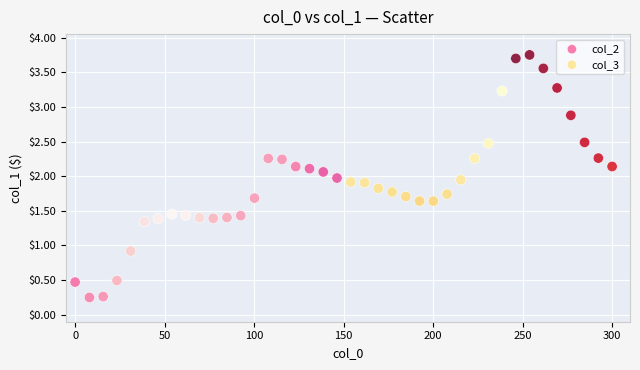

Which series reaches the minimum Y coordinate?

col_2